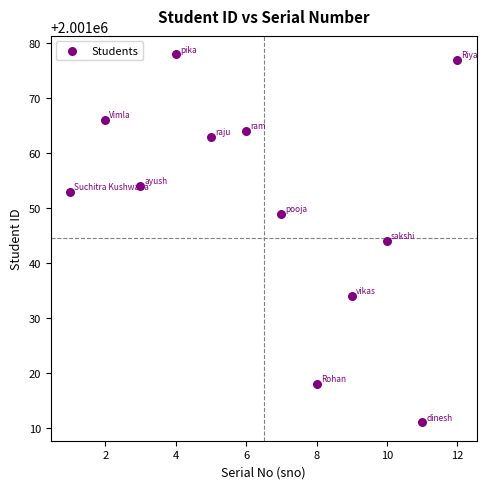

What is the average X value?

6